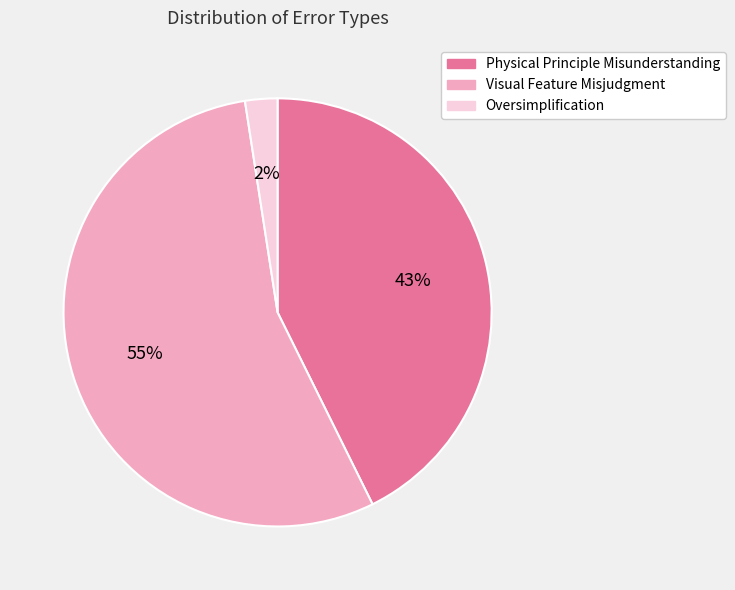

Which slice is the smallest?

Oversimplification